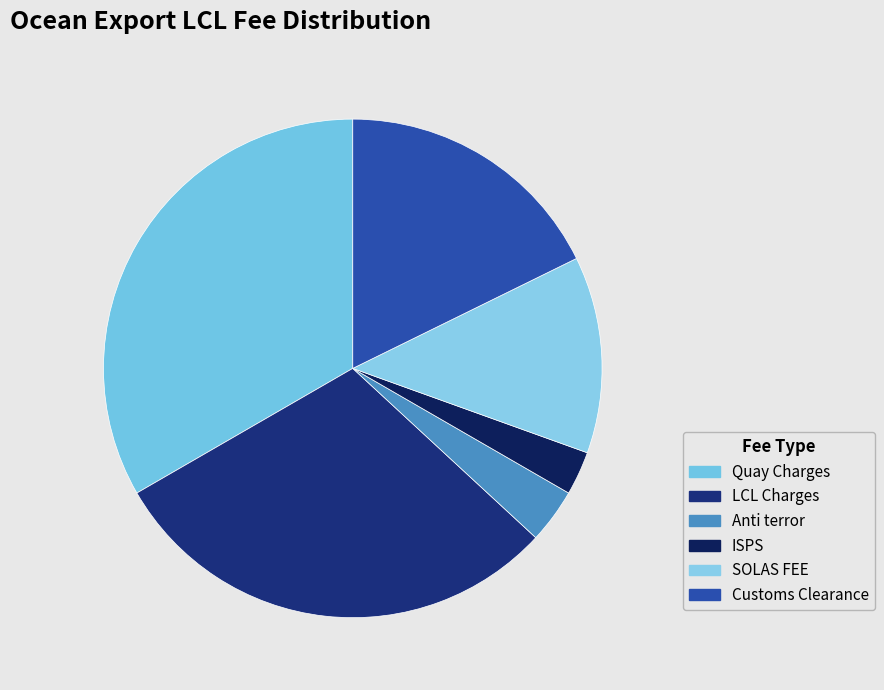

Is it true that SOLAS FEE is 13% of the pie?

True